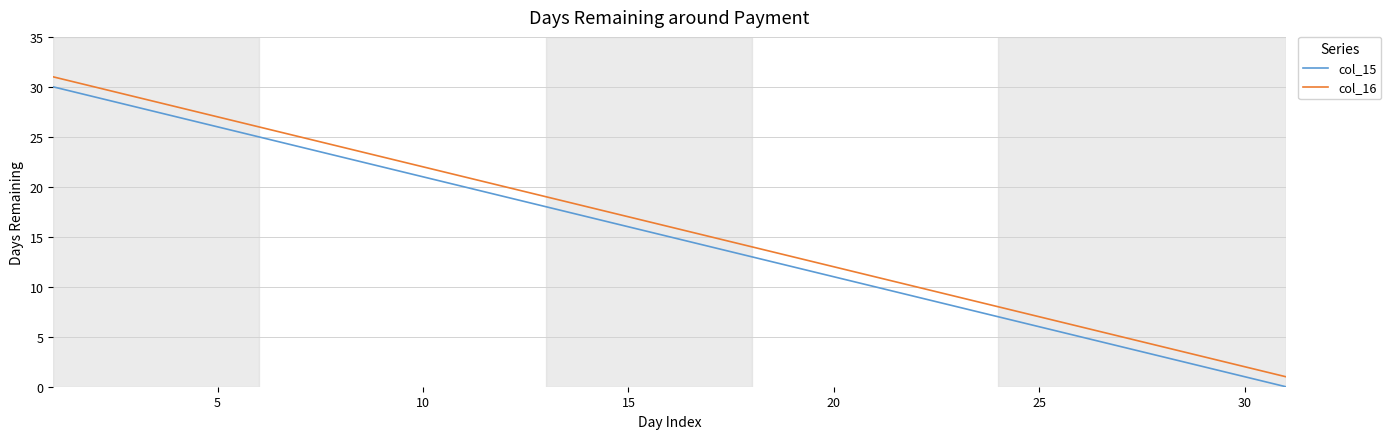

Does the chart display data point markers on the line(s)?

No